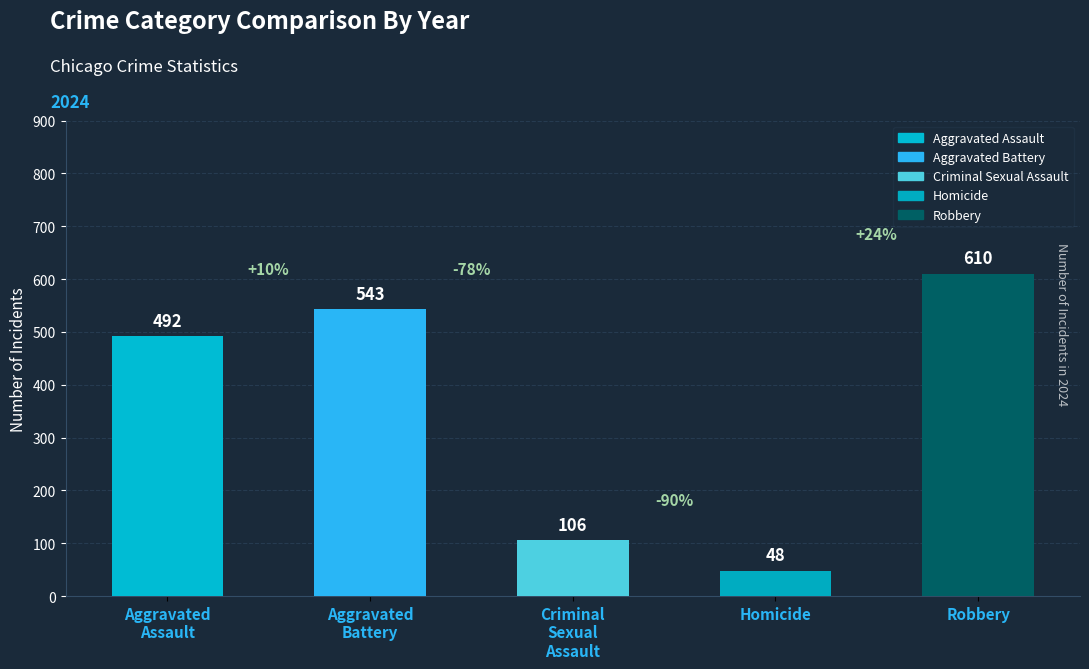

Which series has the widest spread of values?

Robbery